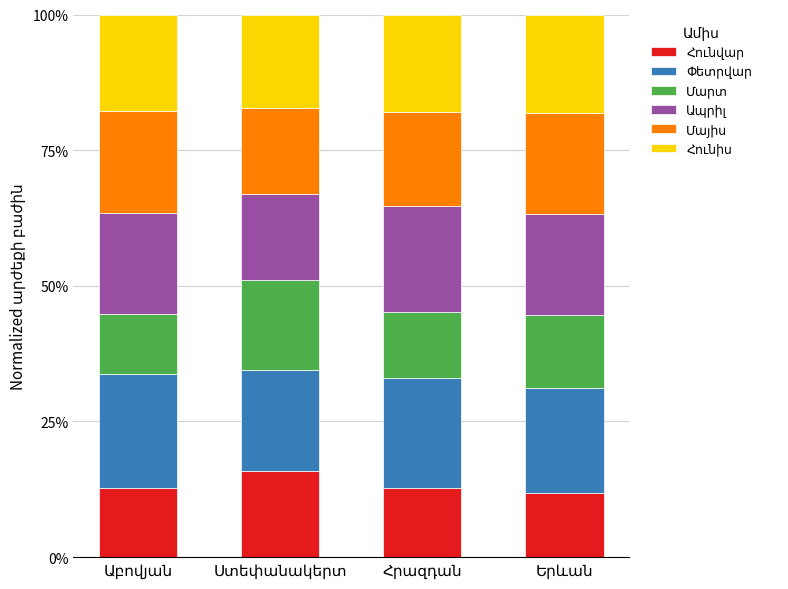

What is the sum of the Փետրվար values at Աբովյան and Հրազդան?

0.4